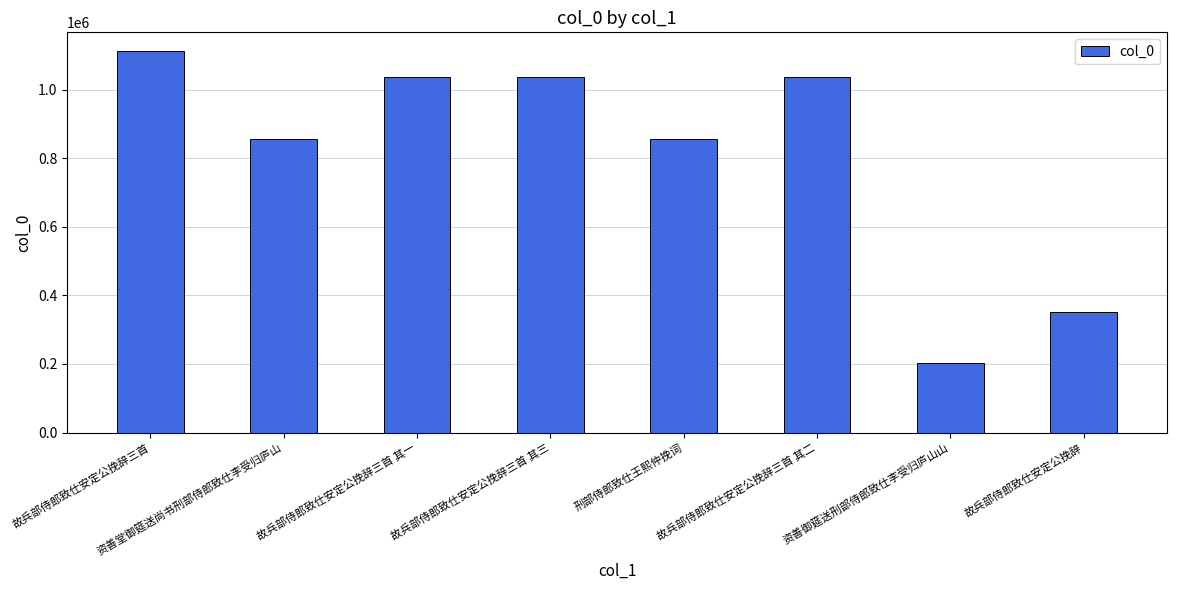

Does the chart contain stacked bars?

No